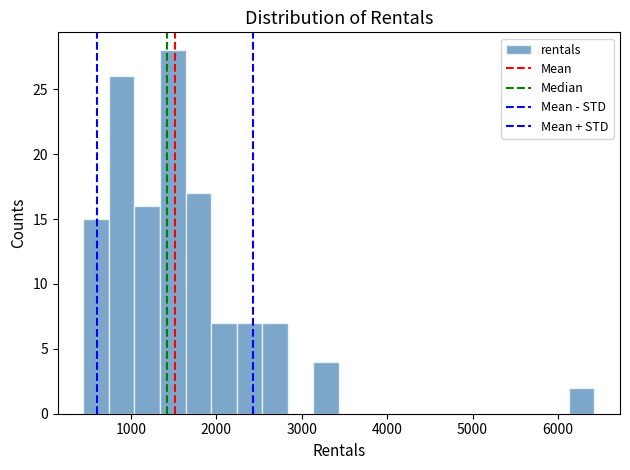

Around what value on the x-axis is the tallest bar? Give the approximate position of its centre, as read against the axis.

1500